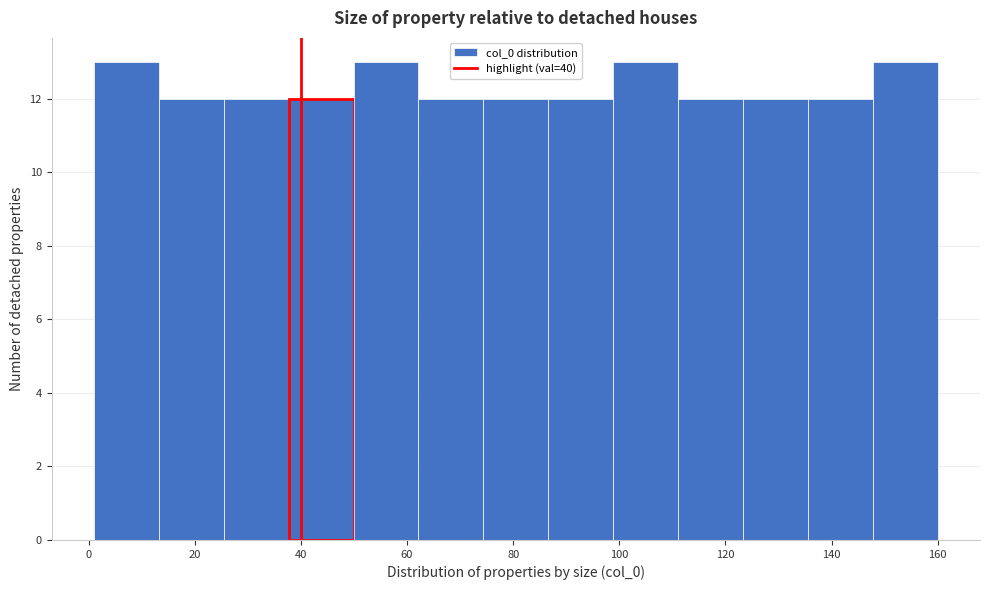

Reading left to right, list every bar in this chart as the range it spans on the x-axis followed by its height. Neither the bar edges nor the heights are printed on the chart, so give them approximately, as read against the axes.

2 to 14: 13
14 to 26: 12
26 to 38: 12
38 to 50: 12
50 to 62: 13
62 to 74: 12
74 to 86: 12
86 to 98: 12
98 to 112: 13
112 to 124: 12
124 to 136: 12
136 to 148: 12
148 to 160: 13